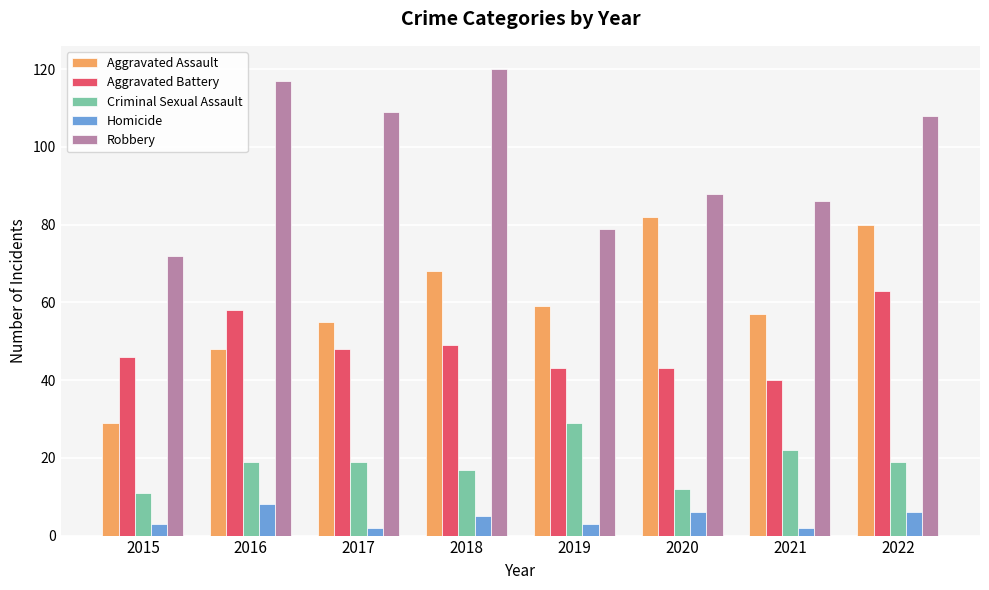

Which series has the widest spread of values?

Aggravated Assault